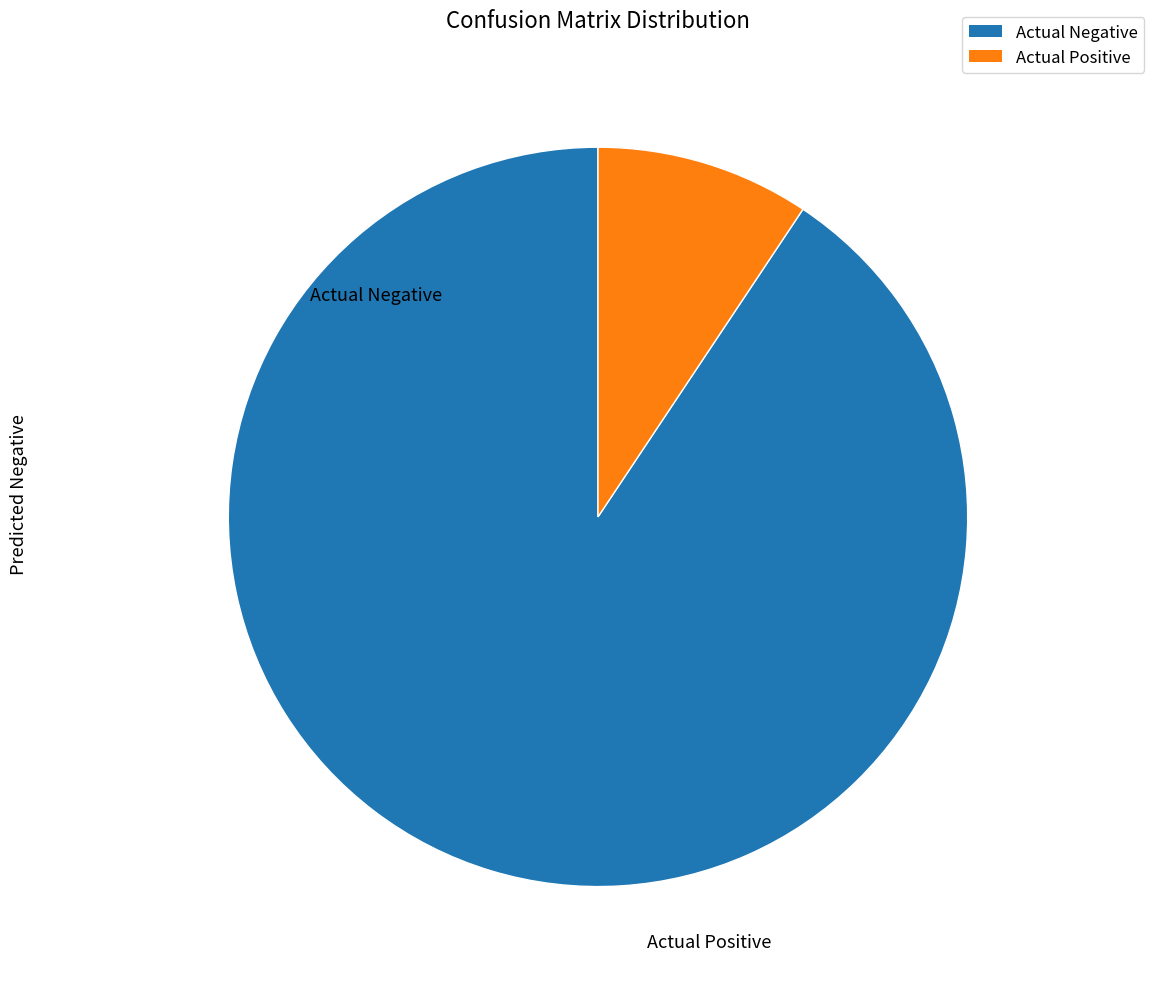

Rank the categories by value from lowest to highest.

Actual Positive, Actual Negative